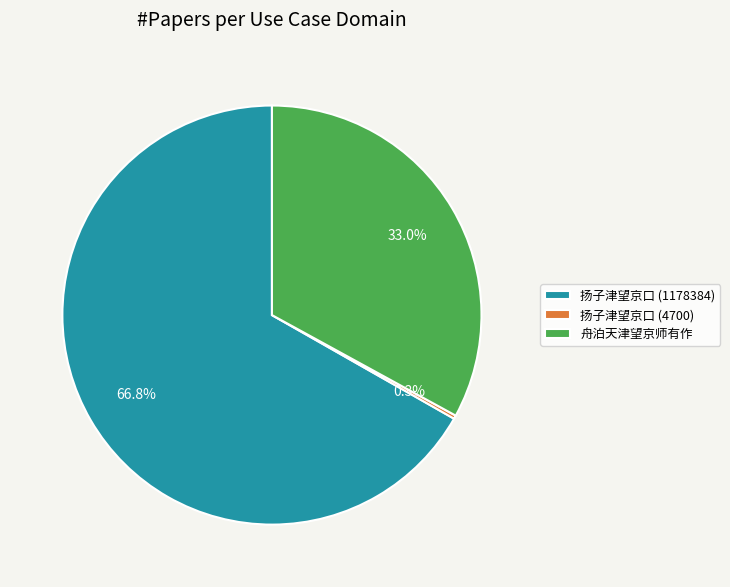

Is 扬子津望京口 (1178384) the majority of the pie?

Yes